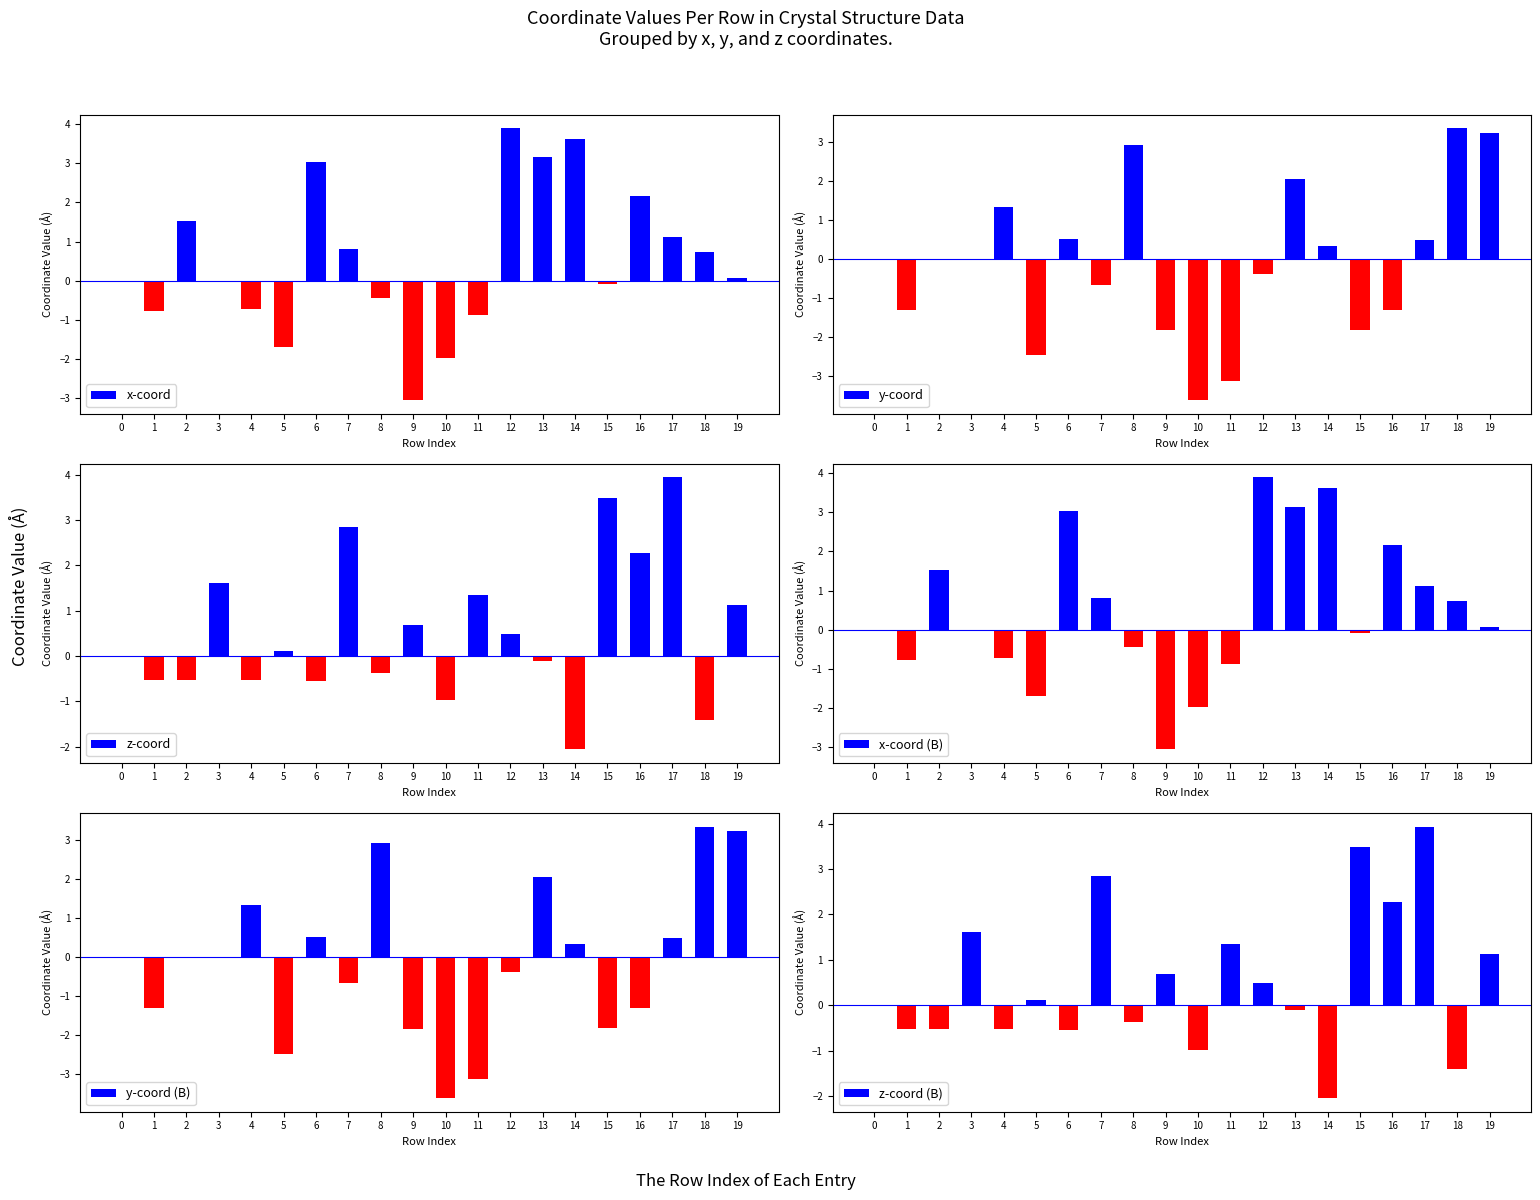

How many data points does each series have?

20